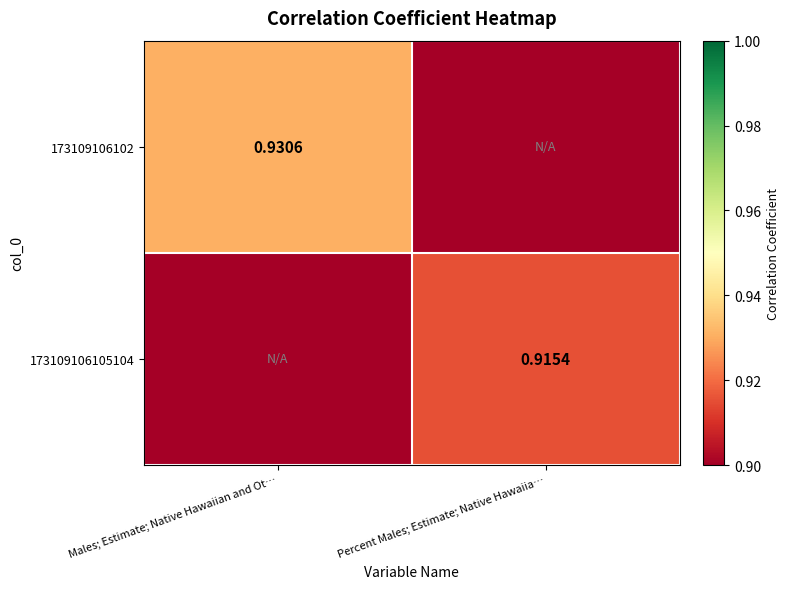

Is the value of 173109106102 at Percent Males; Estimate; Native Hawaiia… greater than the value of 173109106105104 at Percent Males; Estimate; Native Hawaiia…?

No